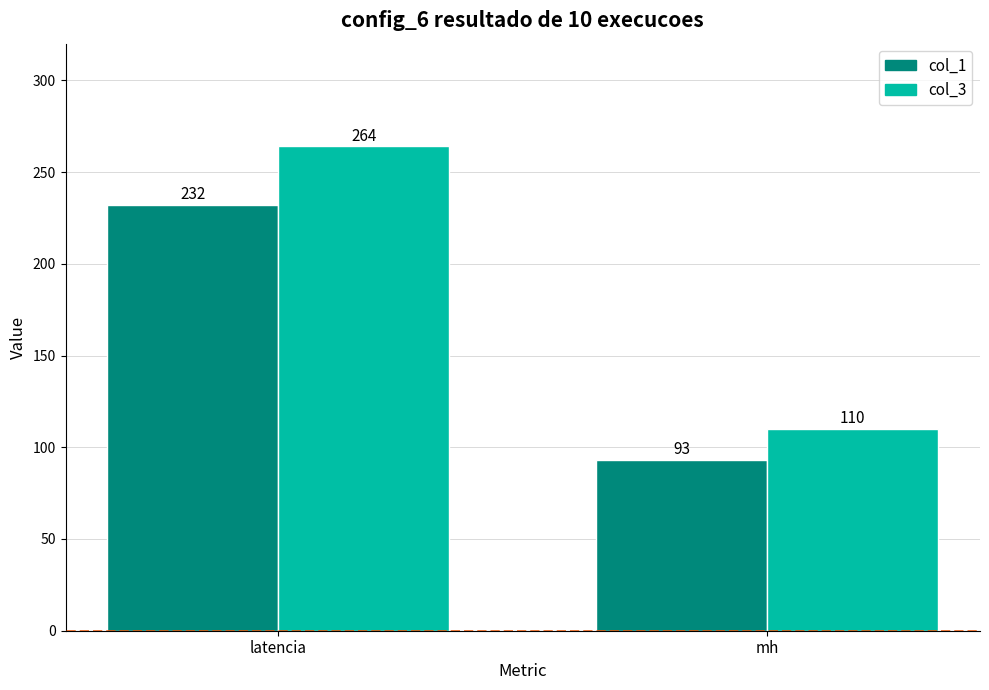

True or false: col_3 has a value of 155 at latencia.

False